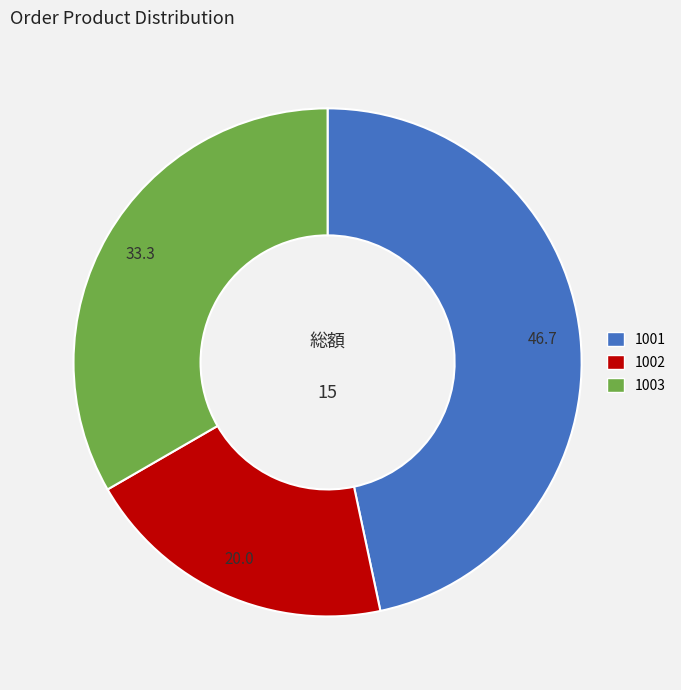

Which slice is the smallest?

1002